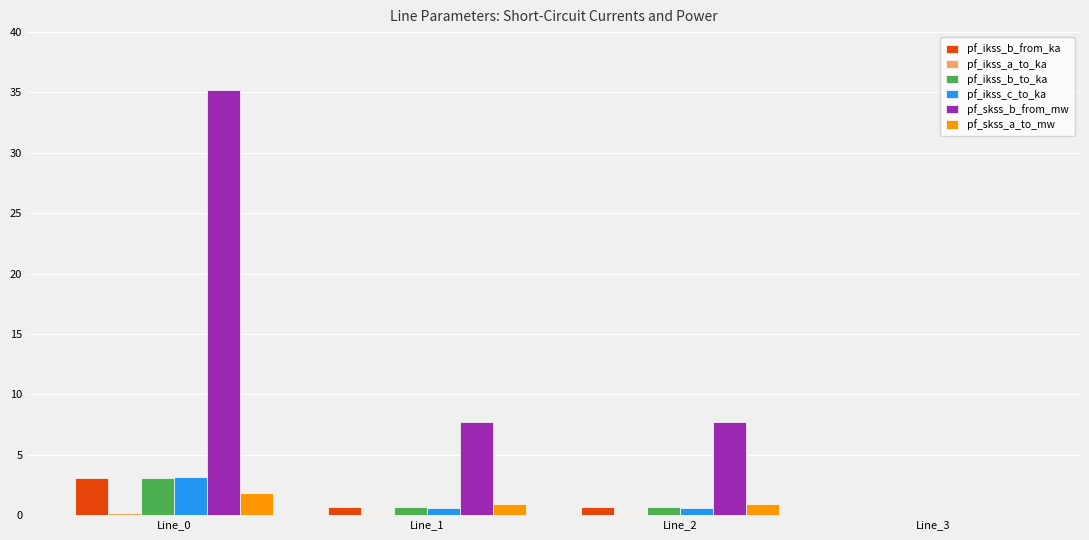

At which label does pf_skss_b_from_mw first exceed 7?

Line_0